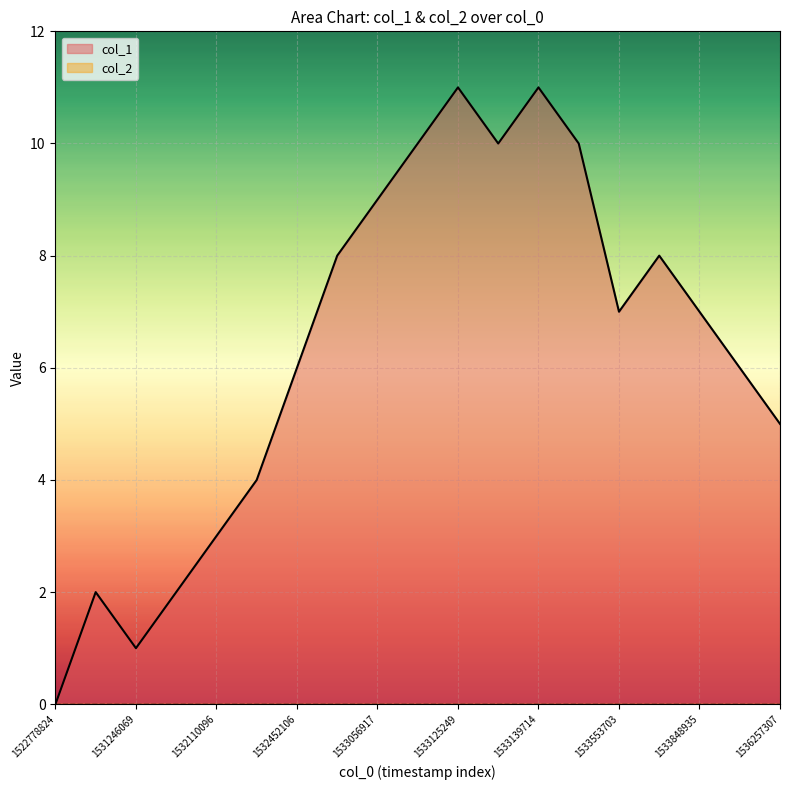

Reading left to right, extract all data points from this chart.

1522778824=0	1531242540=2	1531246069=1	1531850918=2	1532110096=3	1532113738=4	1532452106=6	1532455718=8	1533056917=9	1533060550=10	1533125249=11	1533128913=10	1533139714=11	1533164948=10	1533553703=7	1533686923=8	1533848935=7	1534946893=6	1536257307=5